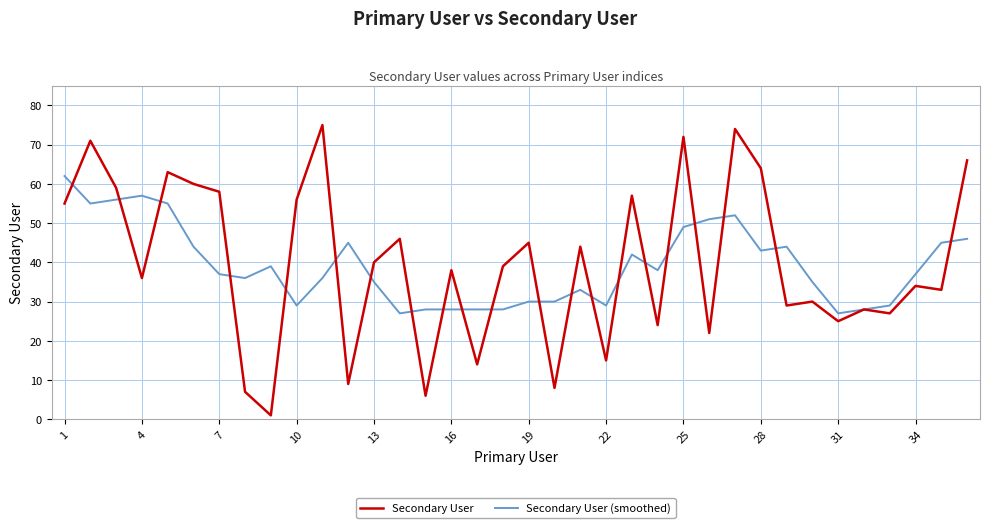

Is this an area chart (filled region under the line)?

No